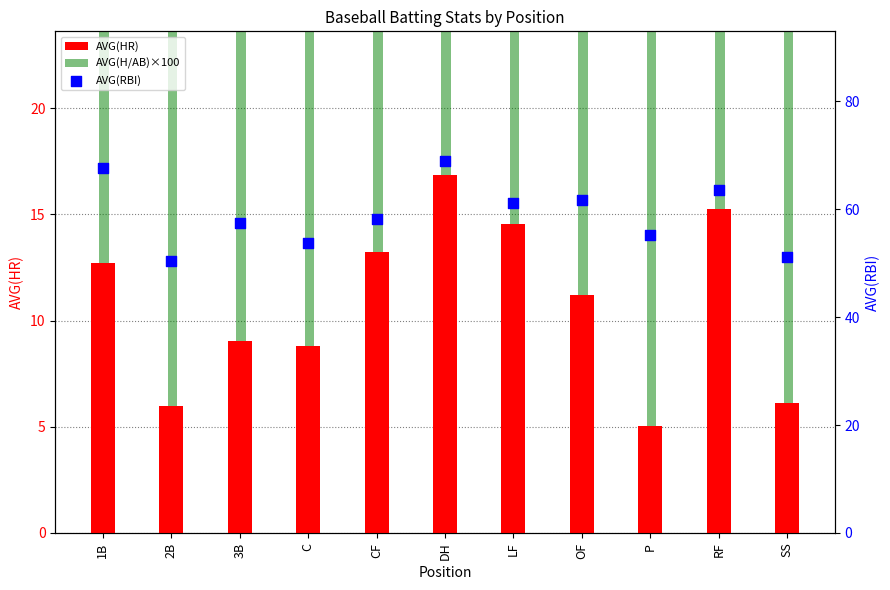

Which series has the widest spread of Y values?

AVG(RBI)